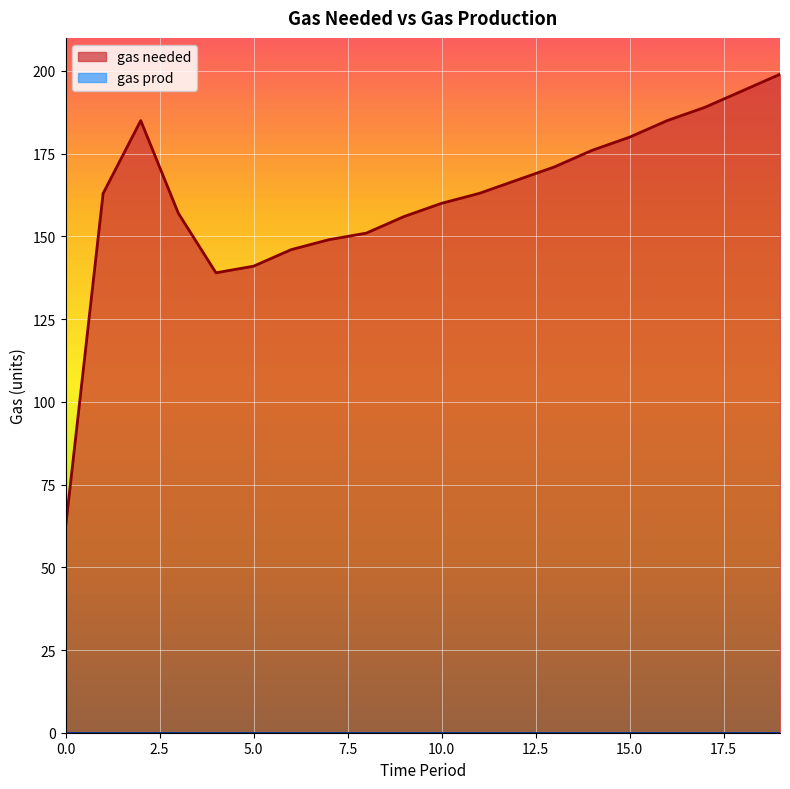

How many distinct data groups are displayed?

2